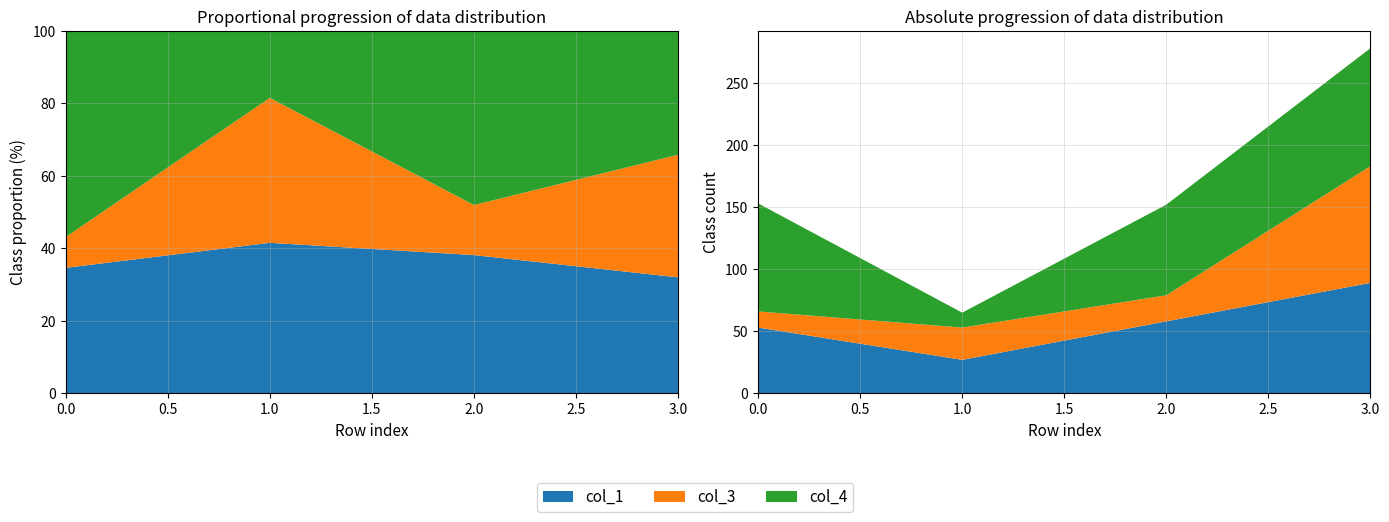

Reading left to right, list all the values displayed in this chart.

col_1: 53	27	58	89
col_3: 13	26	21	94
col_4: 87	12	73	95